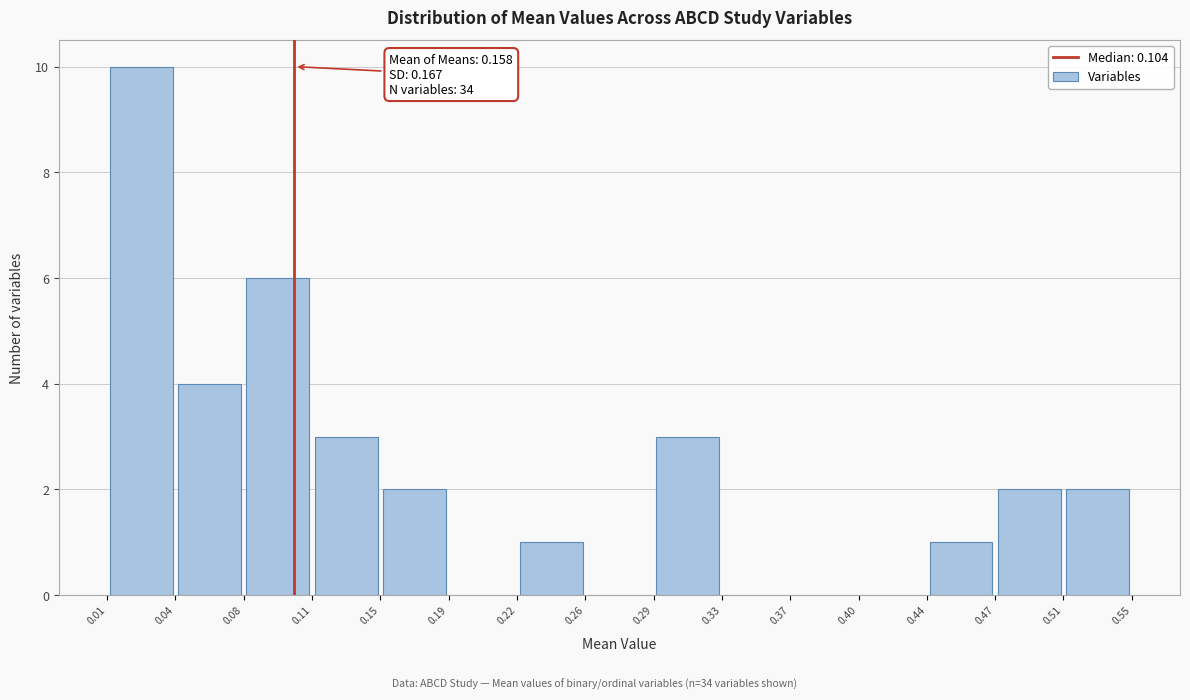

Which range on the x-axis has the tallest bar?

0.01 to 0.04